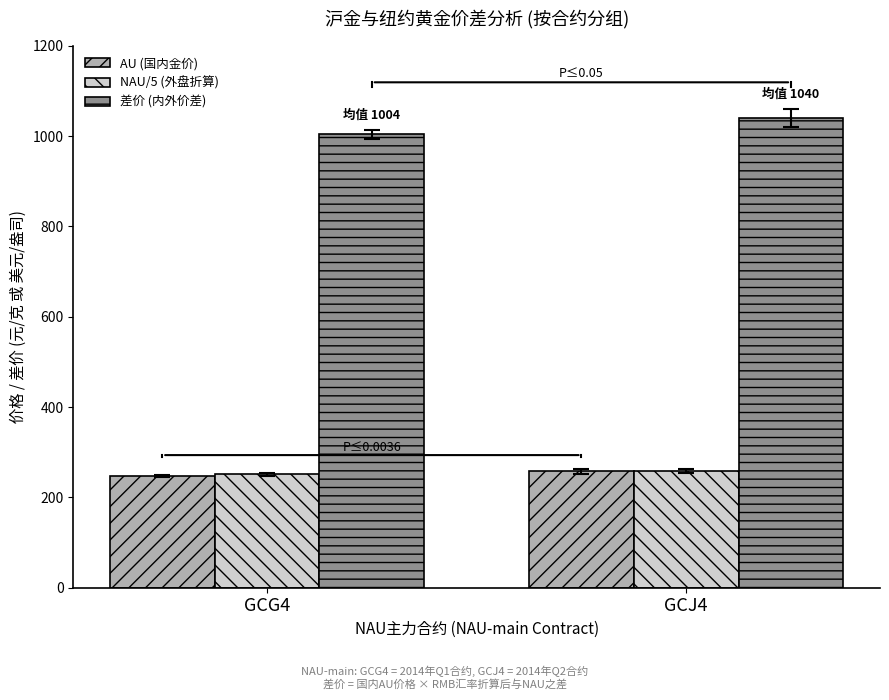

What position from the right is GCJ4?

1